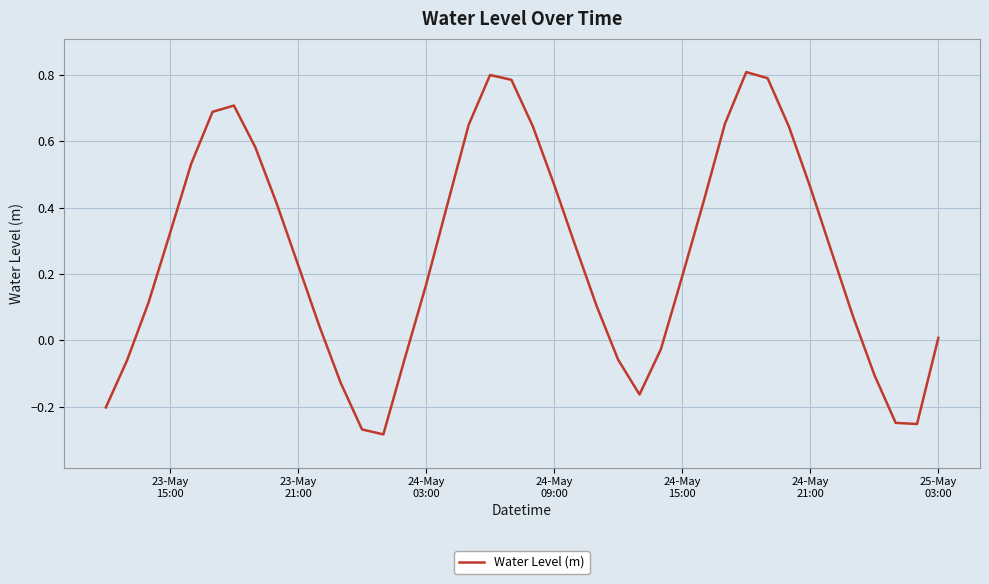

Count the number of categories in the chart.

40